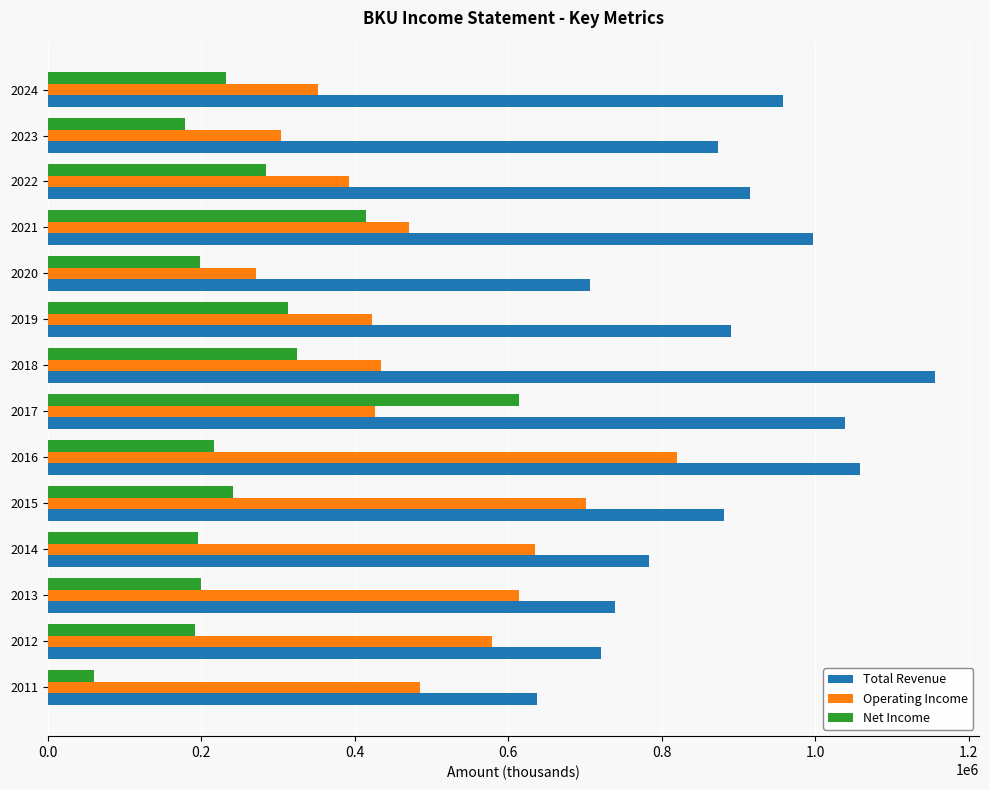

What is the difference between the highest and lowest values at 2019?

578000